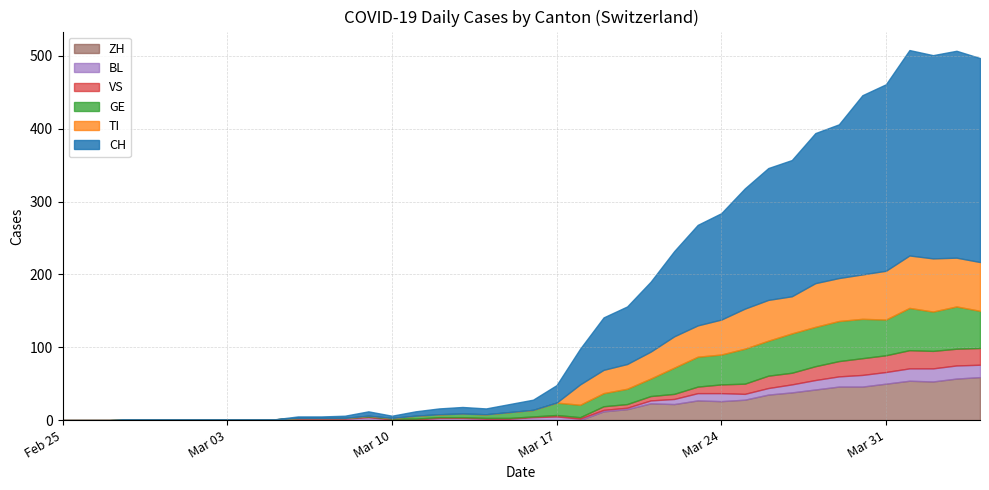

Where is CH nearest to the value 142?

2020-03-23